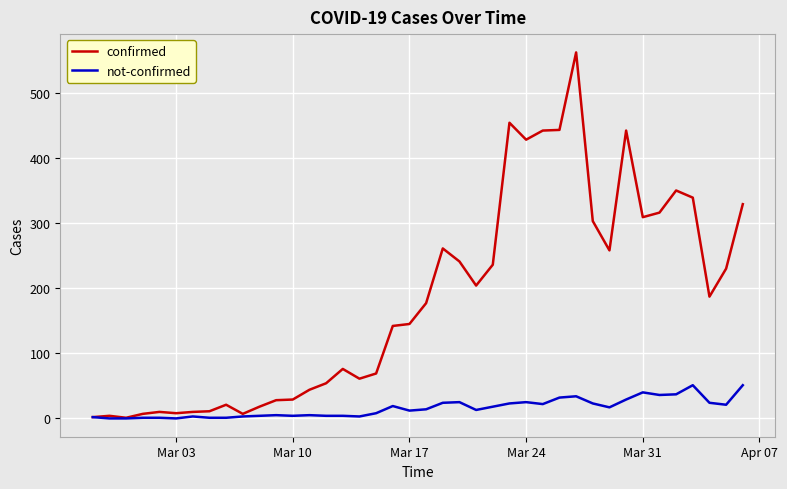

At how many categories does at least one series exceed 271?

12